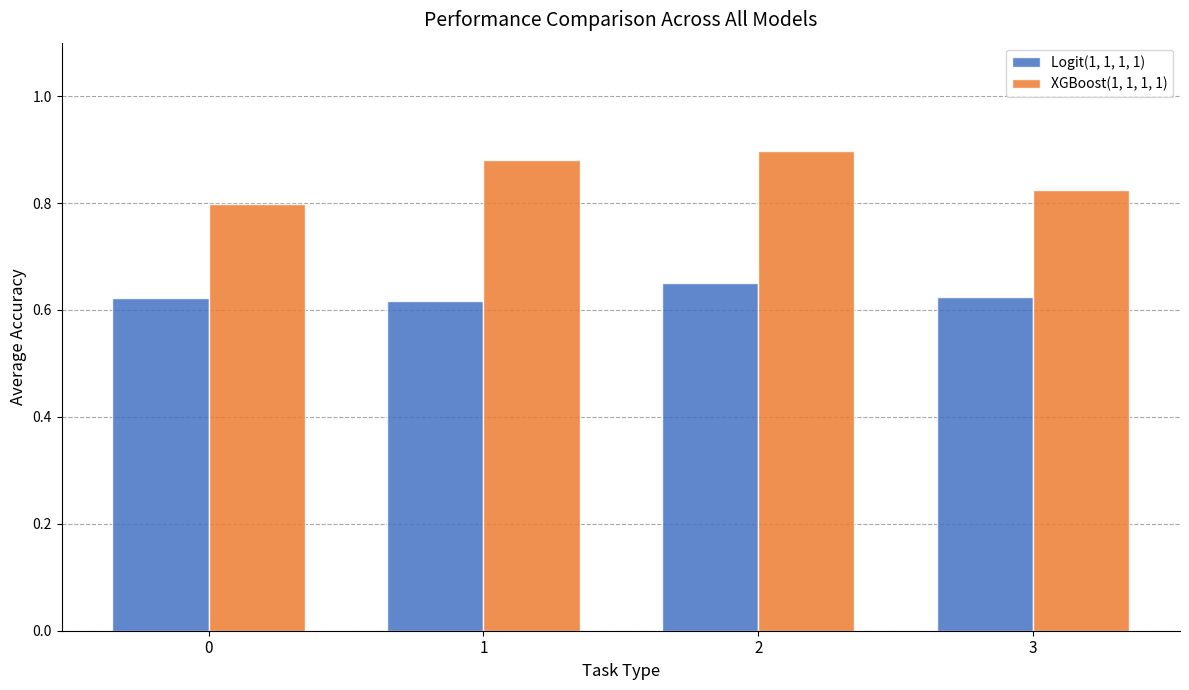

Count the Logit(1, 1, 1, 1) values in the range 0 to 1.

4